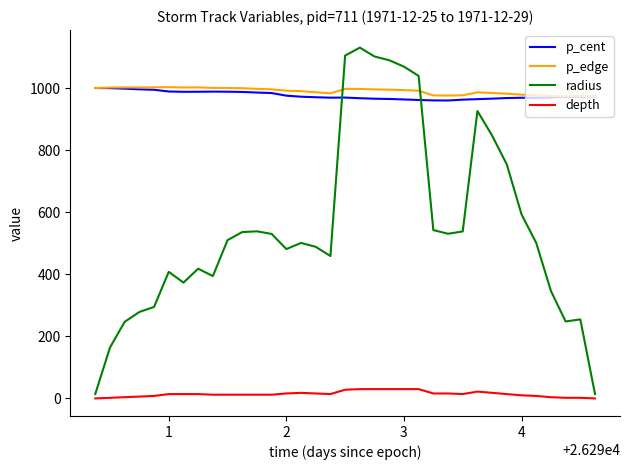

True or false: depth and p_edge cross at least once.

False